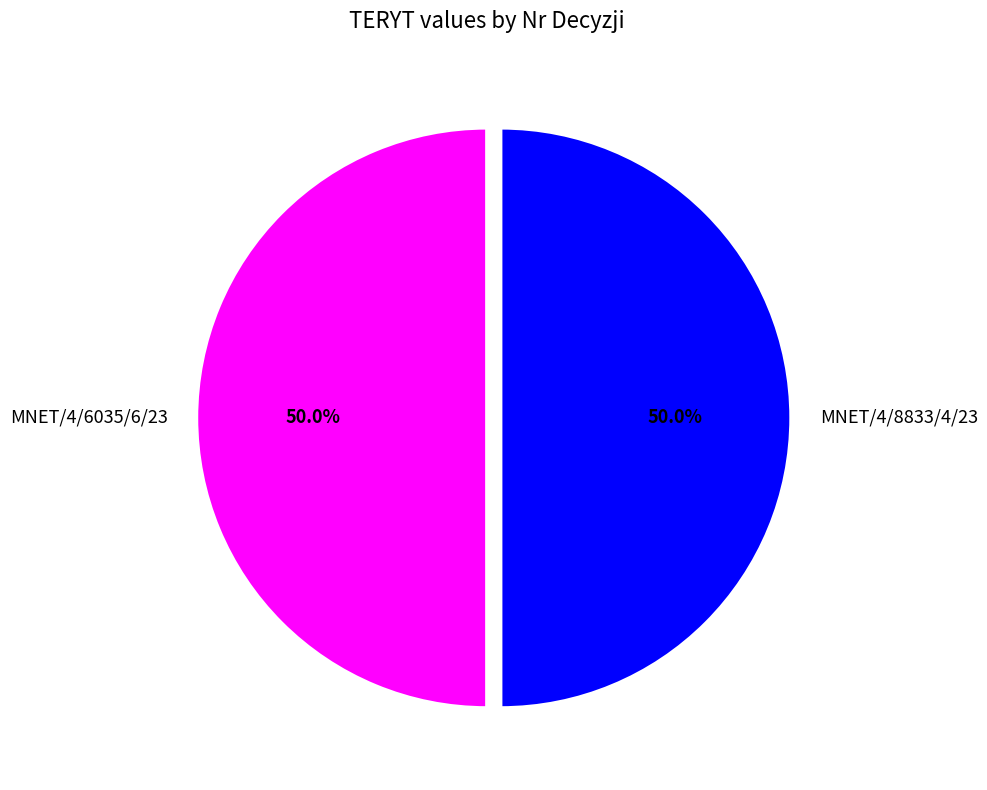

Is the sum of MNET/4/6035/6/23 and MNET/4/8833/4/23 greater than half?

Yes